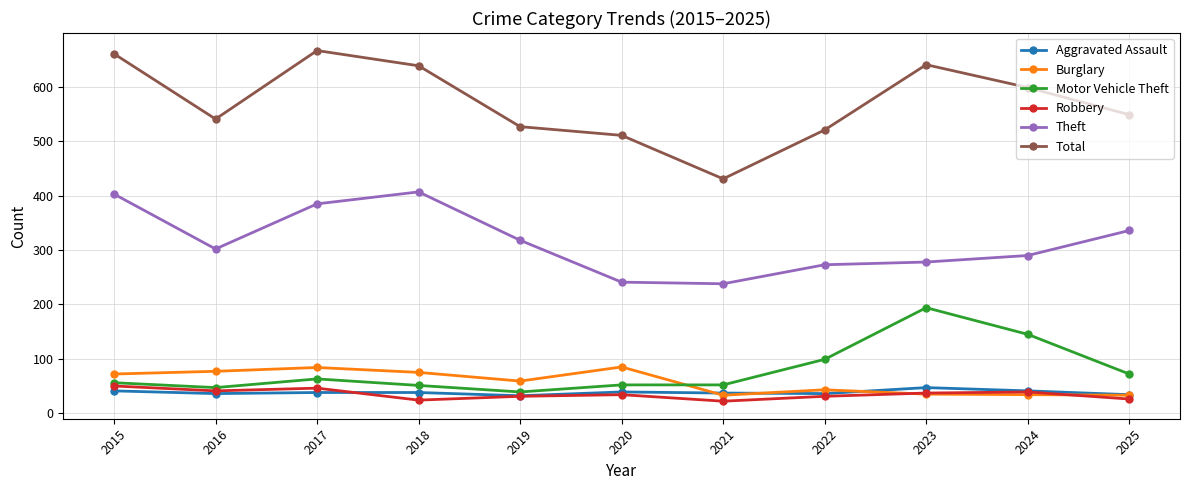

At how many categories does at least one series exceed 110?

11